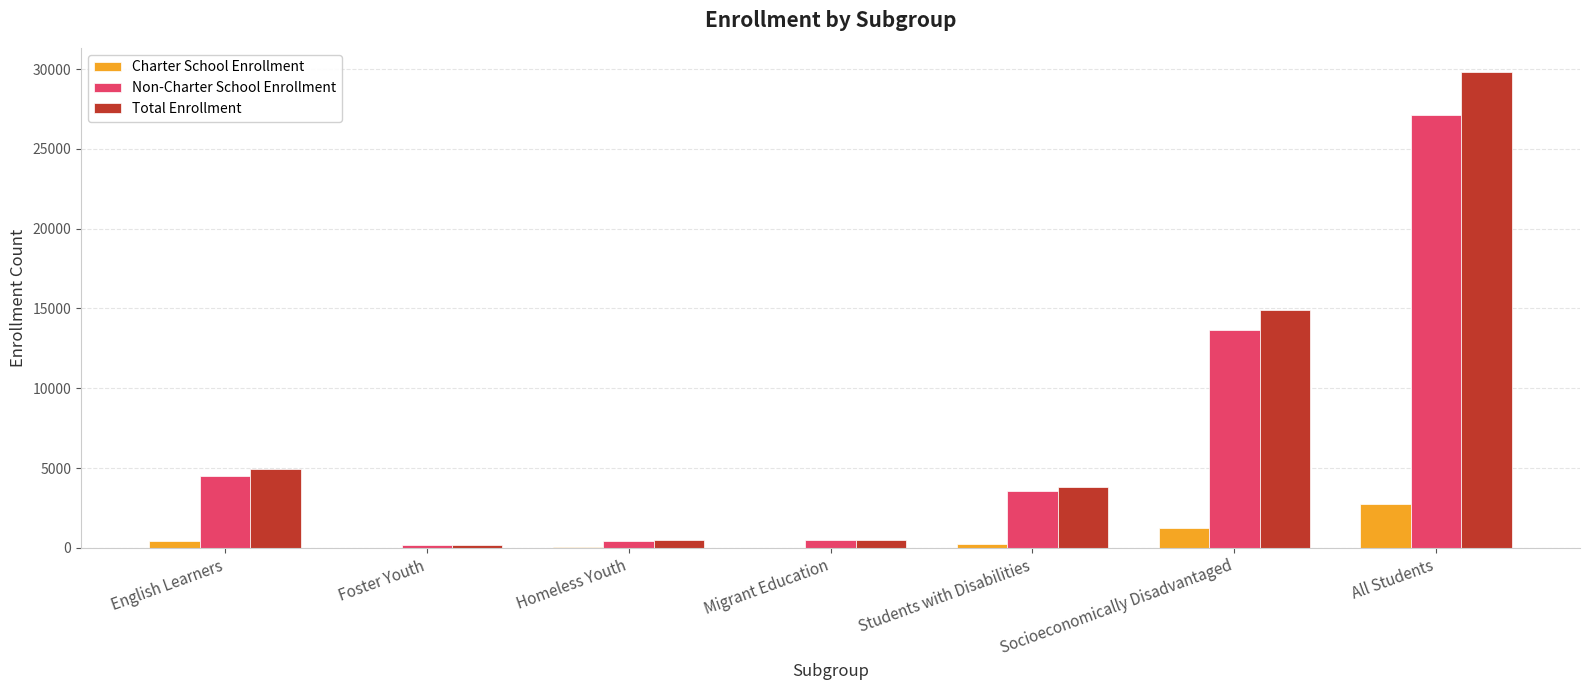

The Total Enrollment series shows 199 at Foster Youth. True or false?

True